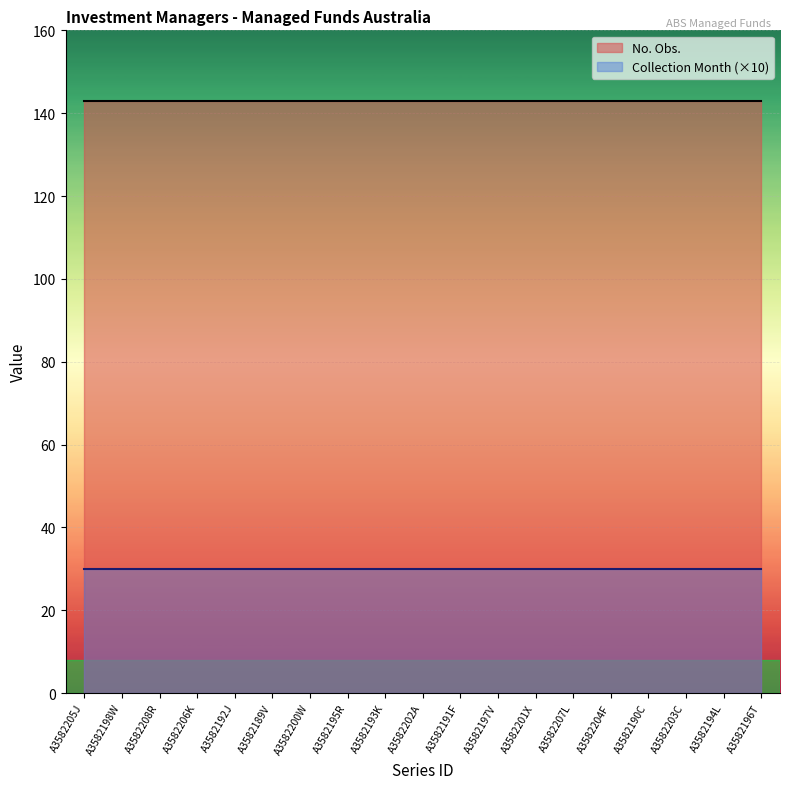

What is the value of the No. Obs. point at the 5th from the left?

143